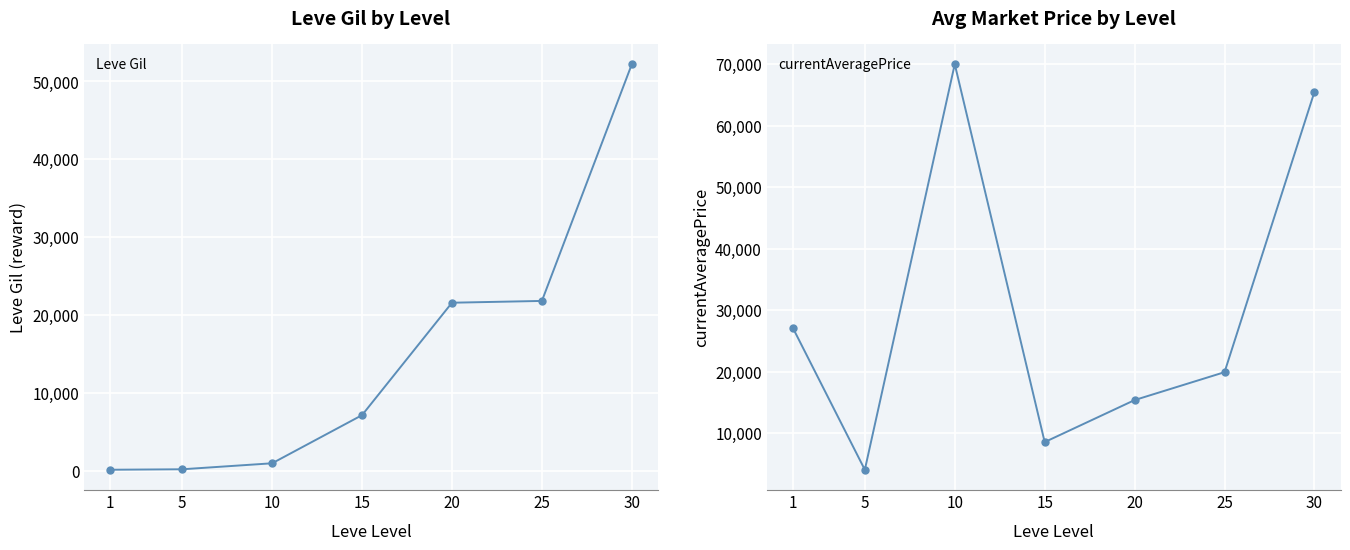

Is the value of Leve Gil at 25 greater than the value of currentAveragePrice at 25?

Yes